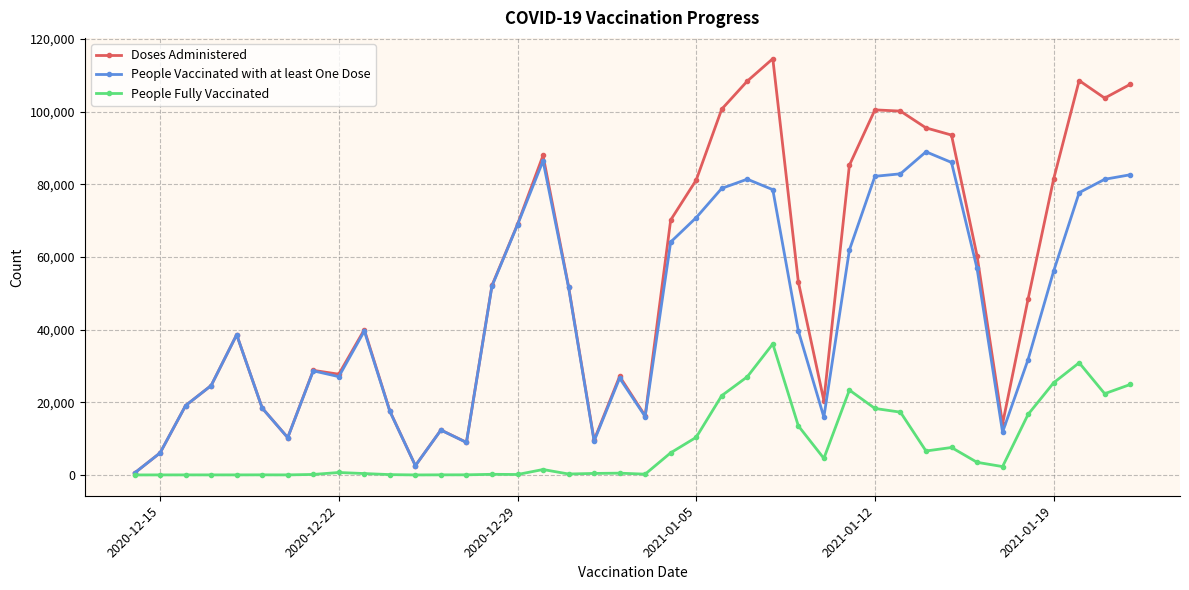

Which series has the widest spread of values?

Doses Administered